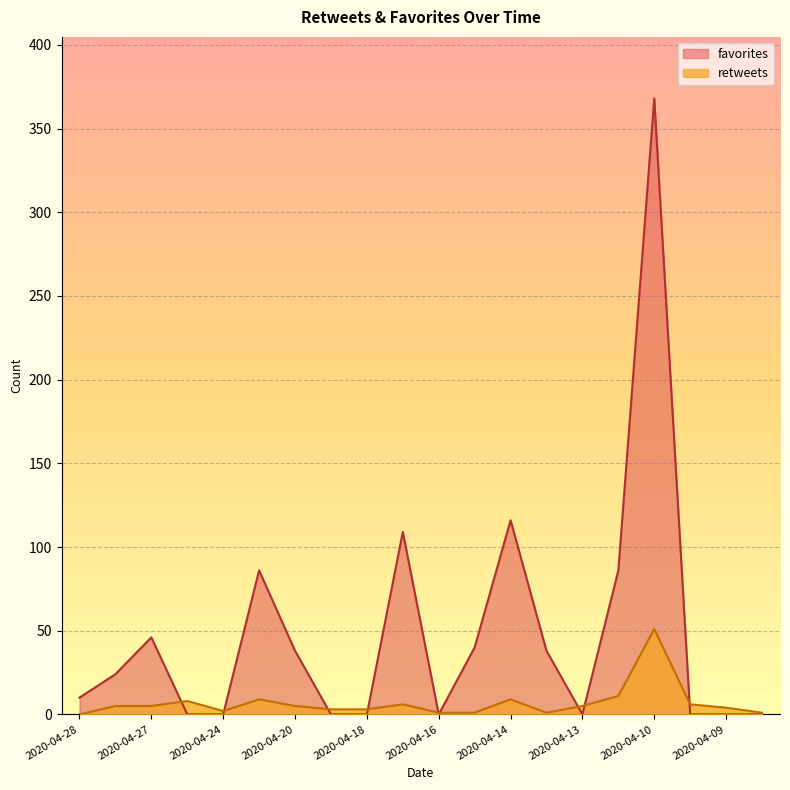

How many values in favorites are above zero?

11